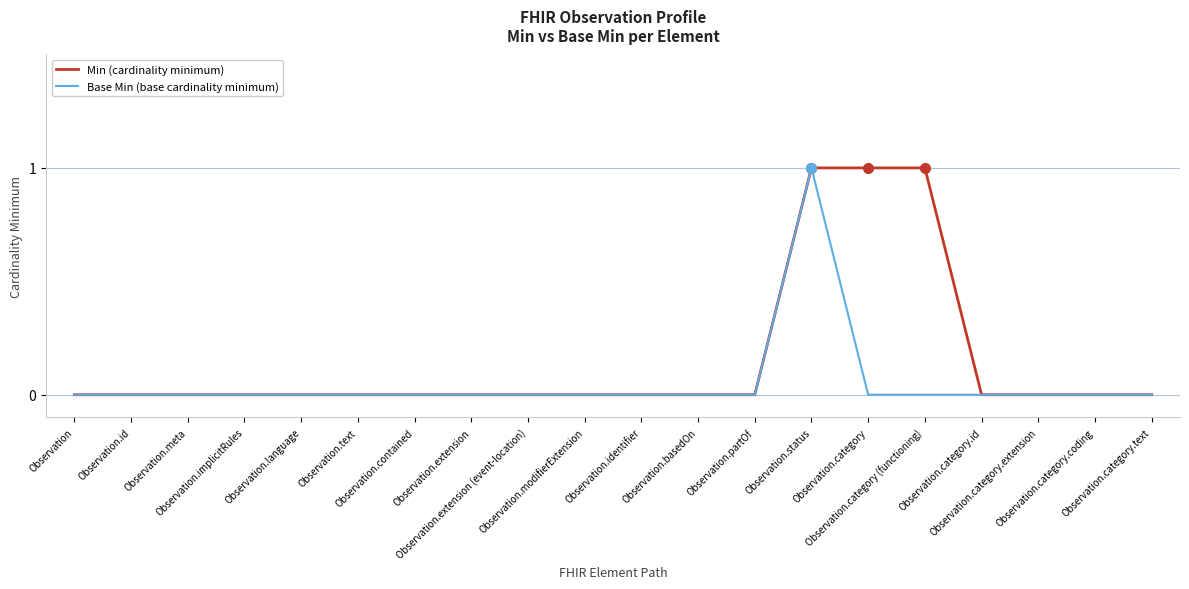

Reading left to right, extract all data points from this chart.

Min (cardinality minimum): 0	0	0	0	0	0	0	0	0	0	0	0	0	1	1	1	0	0	0	0
Base Min (base cardinality minimum): 0	0	0	0	0	0	0	0	0	0	0	0	0	1	0	0	0	0	0	0